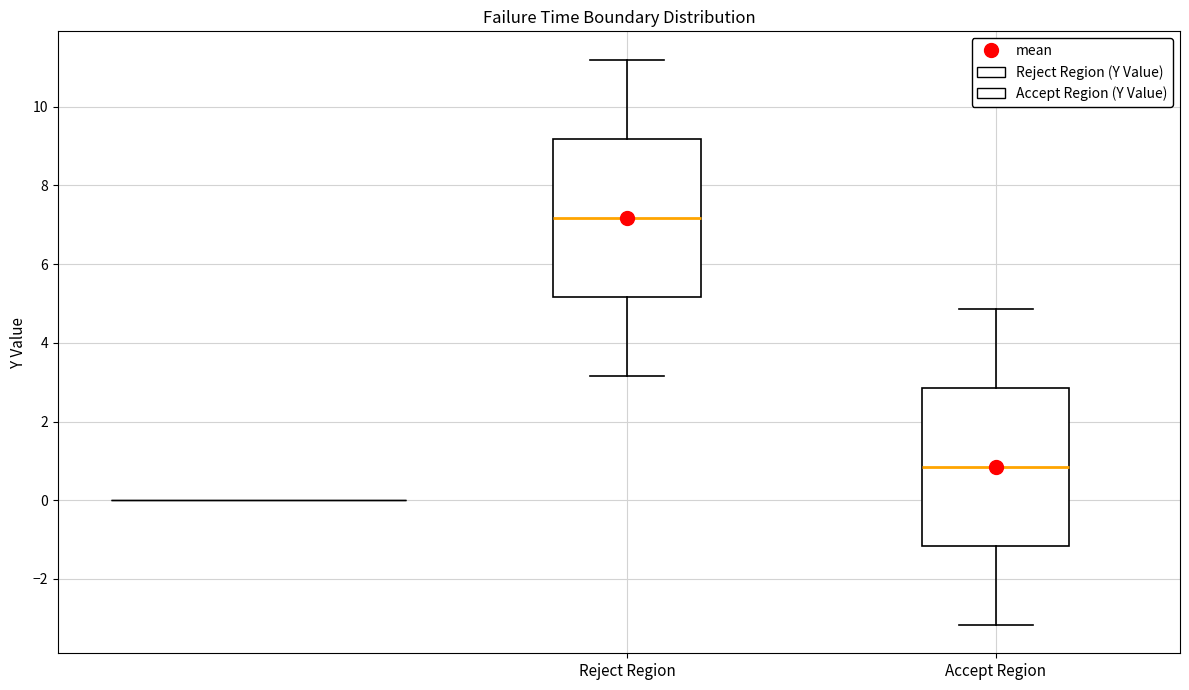

Which box's median line is the lowest?

Accept Region